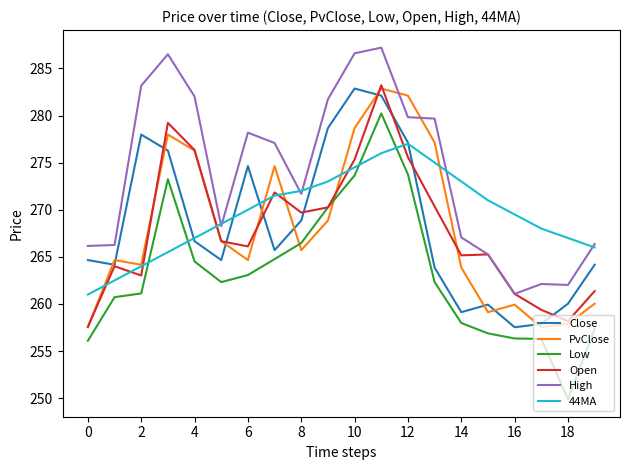

What is the lowest value of the 44MA series?

261.0